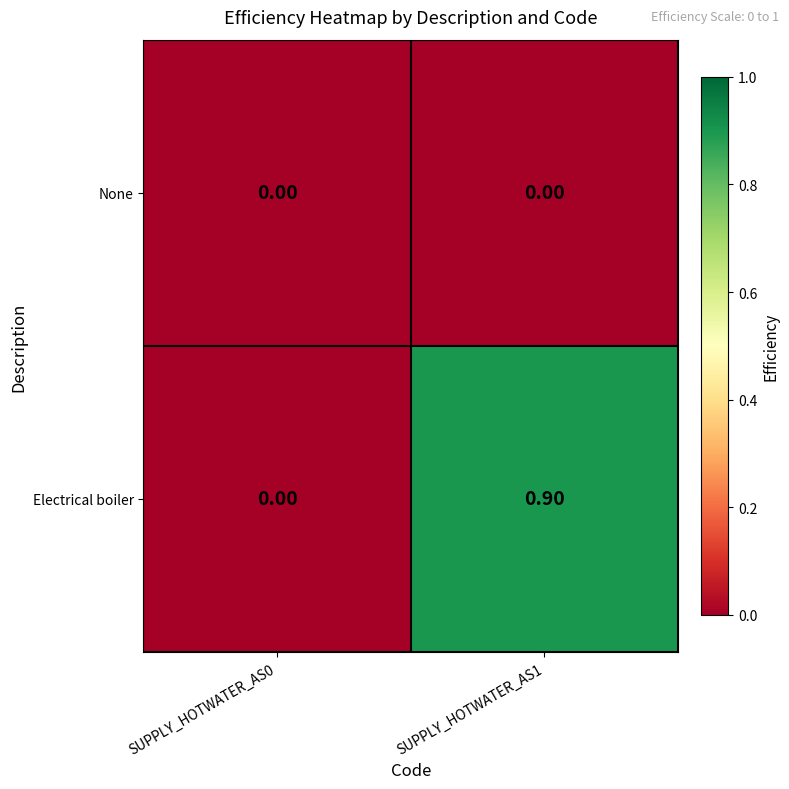

At SUPPLY_HOTWATER_AS1, list the series in order from smallest to largest.

None, Electrical boiler